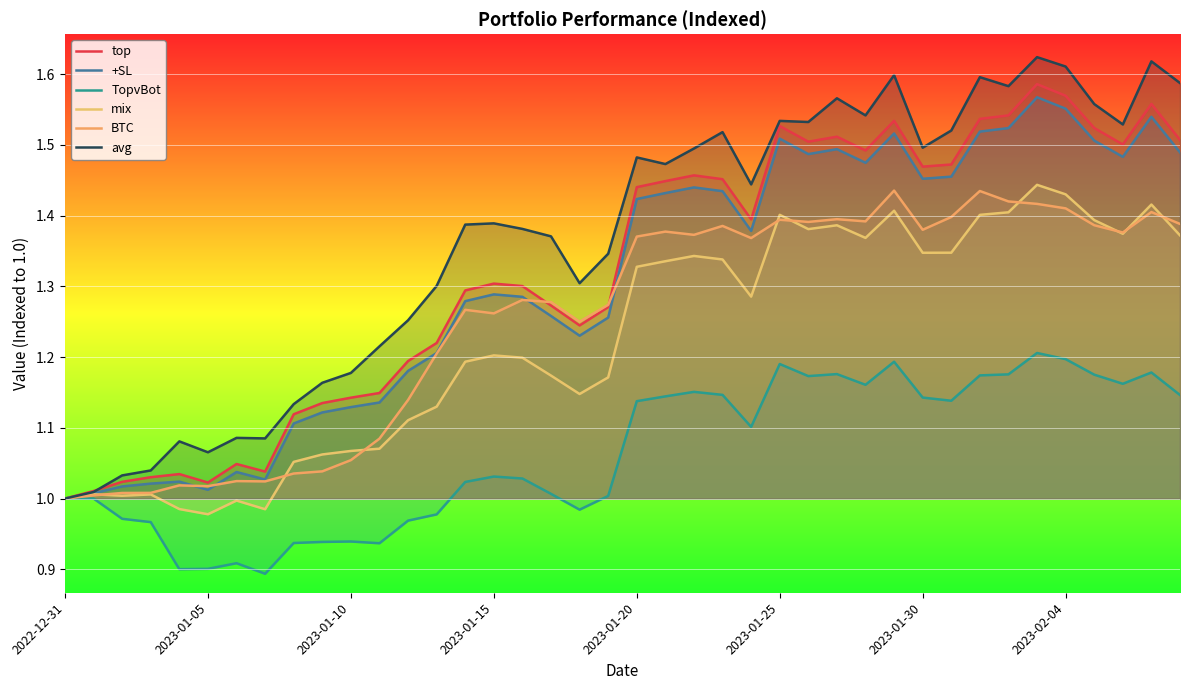

How many interior local peaks does the BTC series have?

11